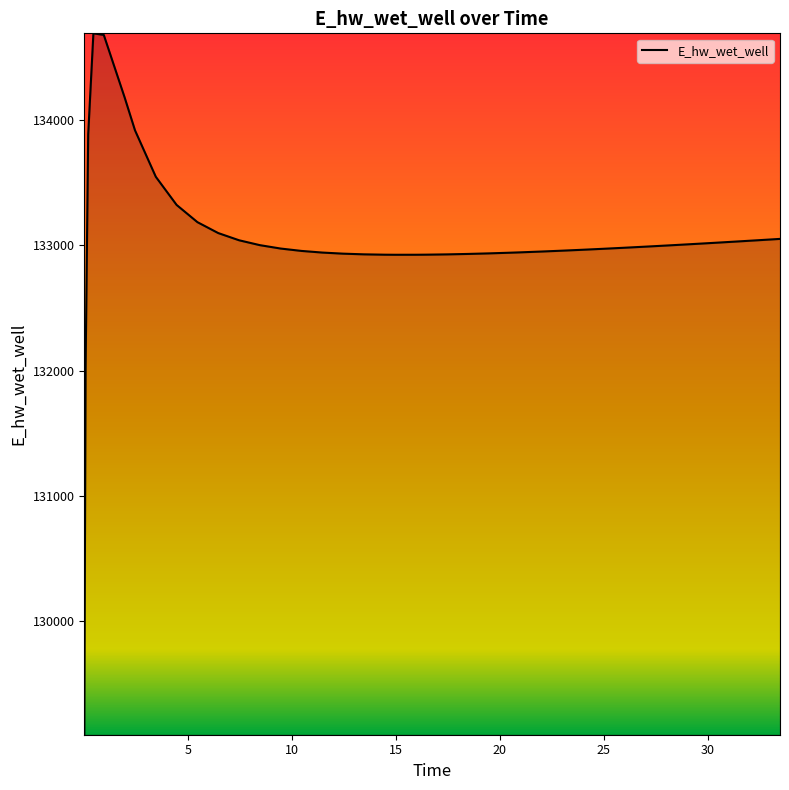

What is the greatest value displayed?

134691.2